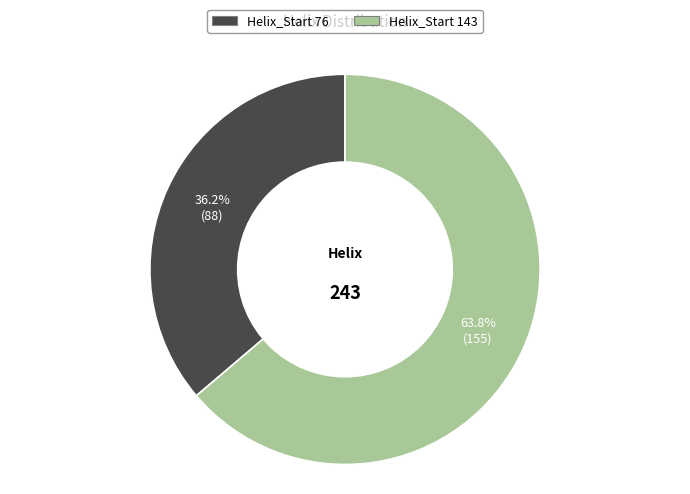

Which category has the biggest portion of the pie?

143